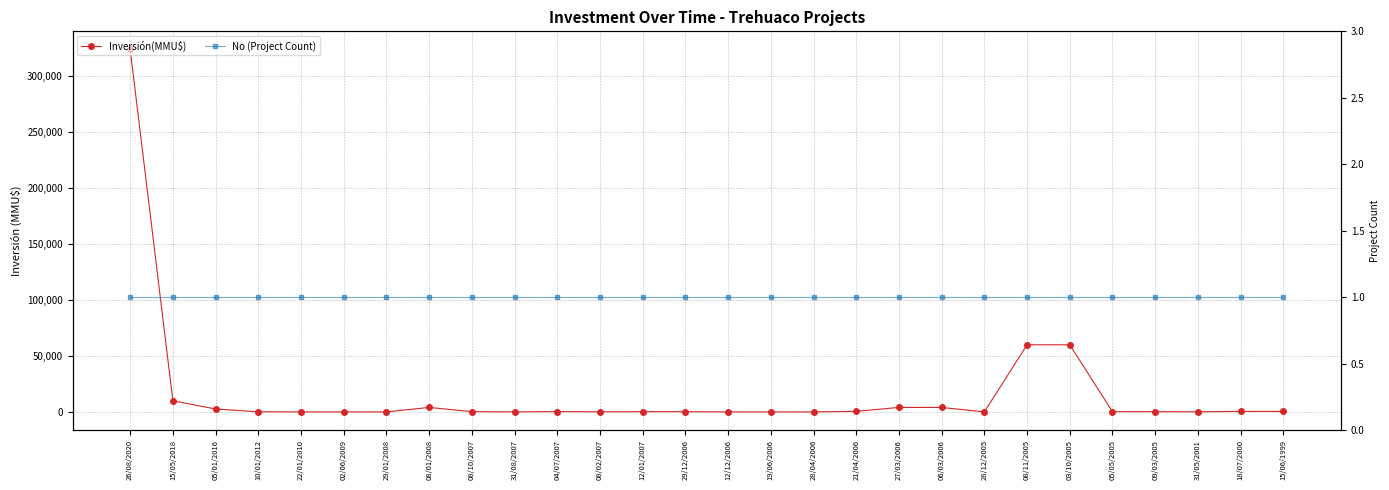

What is the value of the No (Project Count) point at the 5th from the left?

1